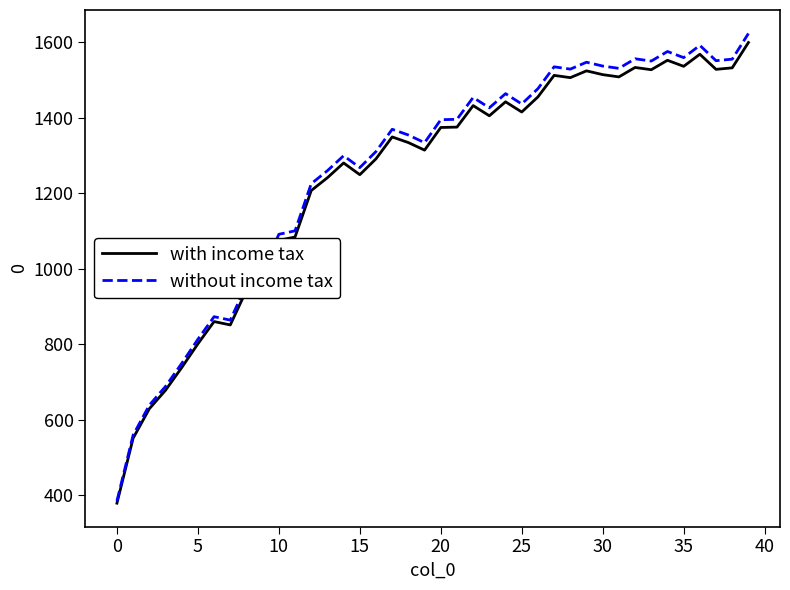

Which series has the widest spread of values?

without income tax